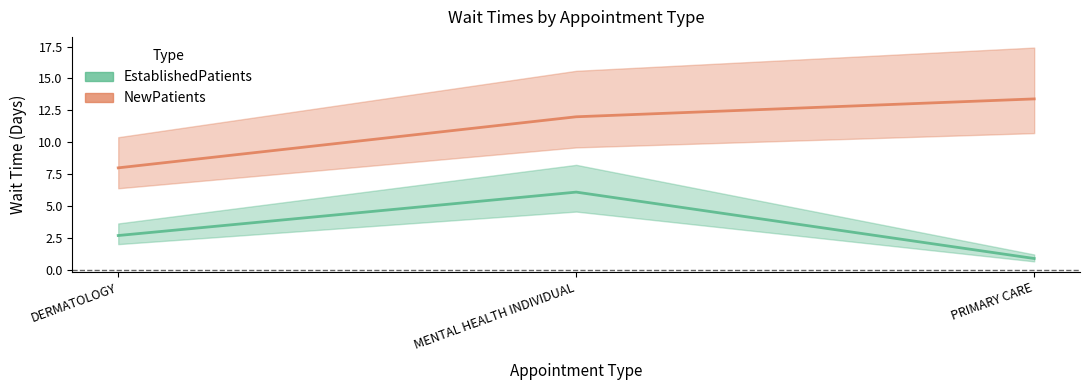

Rank the series by their maximum value, from highest to lowest.

NewPatients, EstablishedPatients